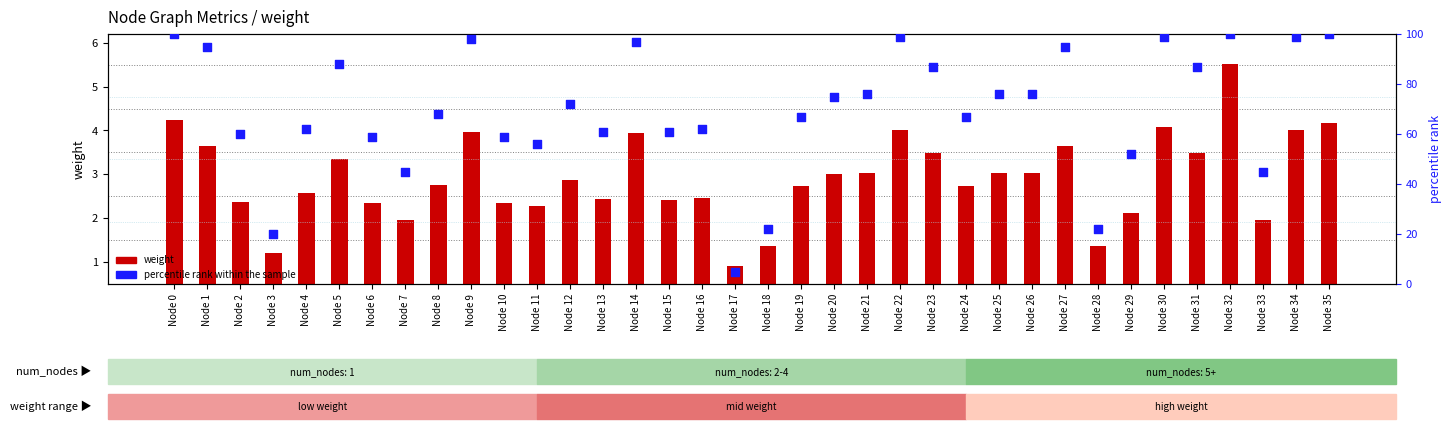

What are all the series names shown in the legend?

weight, percentile rank within the sample